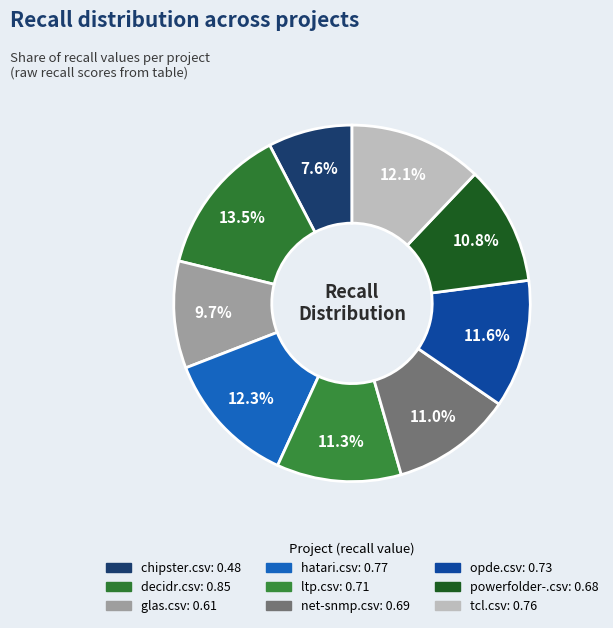

What is the change in value from net-snmp.csv to tcl.csv?

+0.1